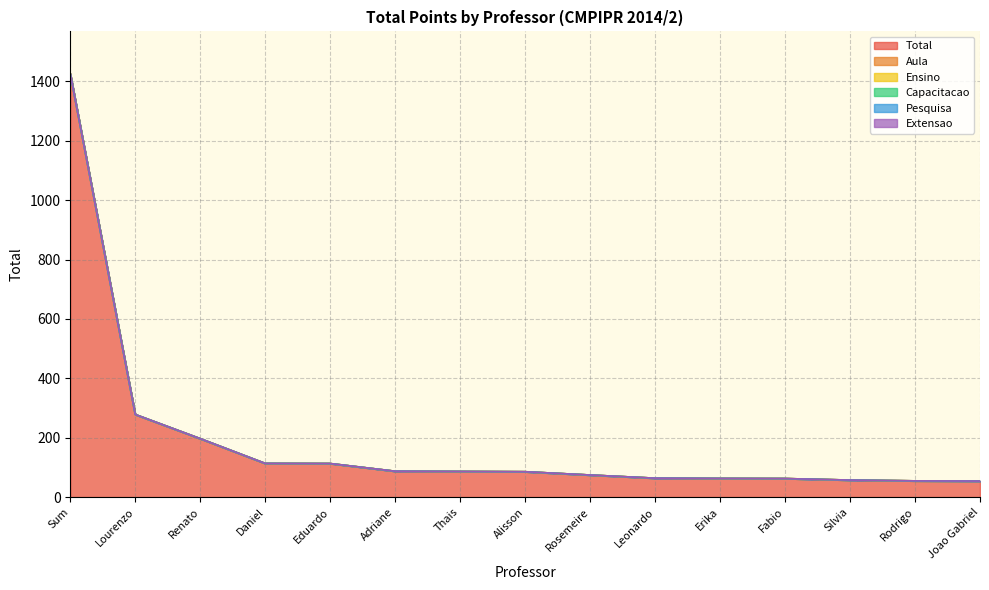

How many categories are shown in the chart?

15